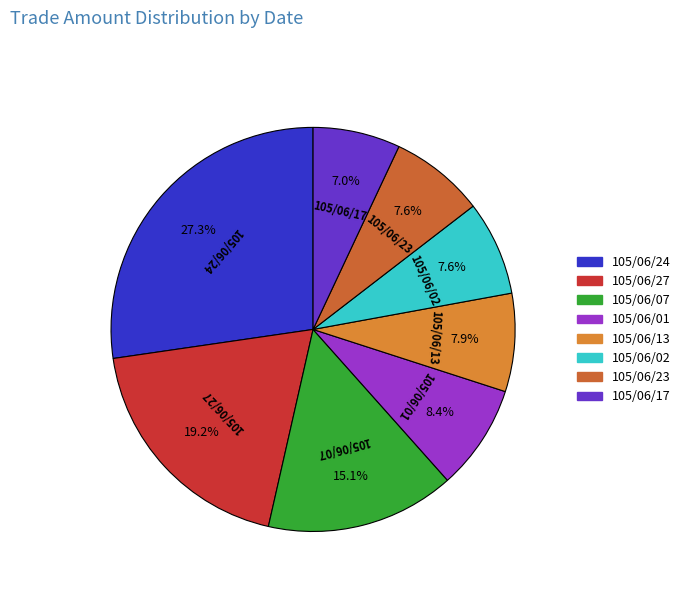

Count the number of slices in the pie.

8